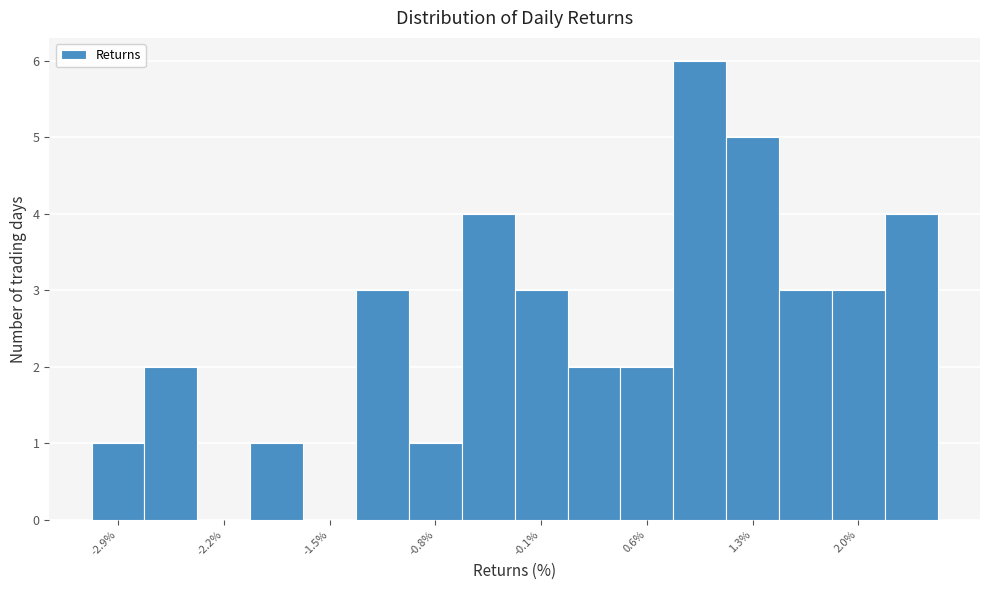

Read against the x-axis, roughly where is the centre of the tallest bar?

0.9